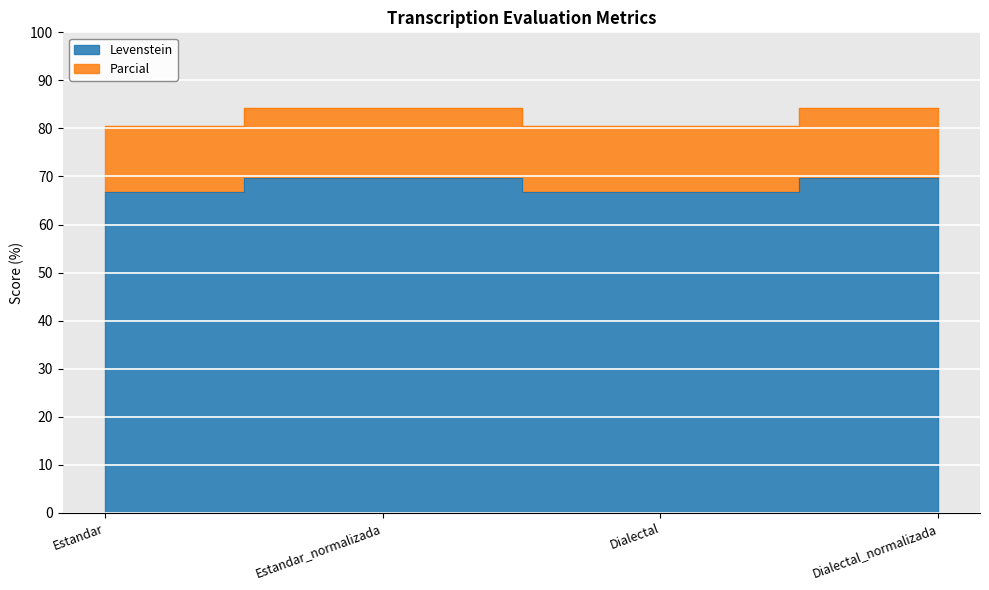

Rank the series at Estandar_normalizada from lowest to highest value.

Parcial, Levenstein